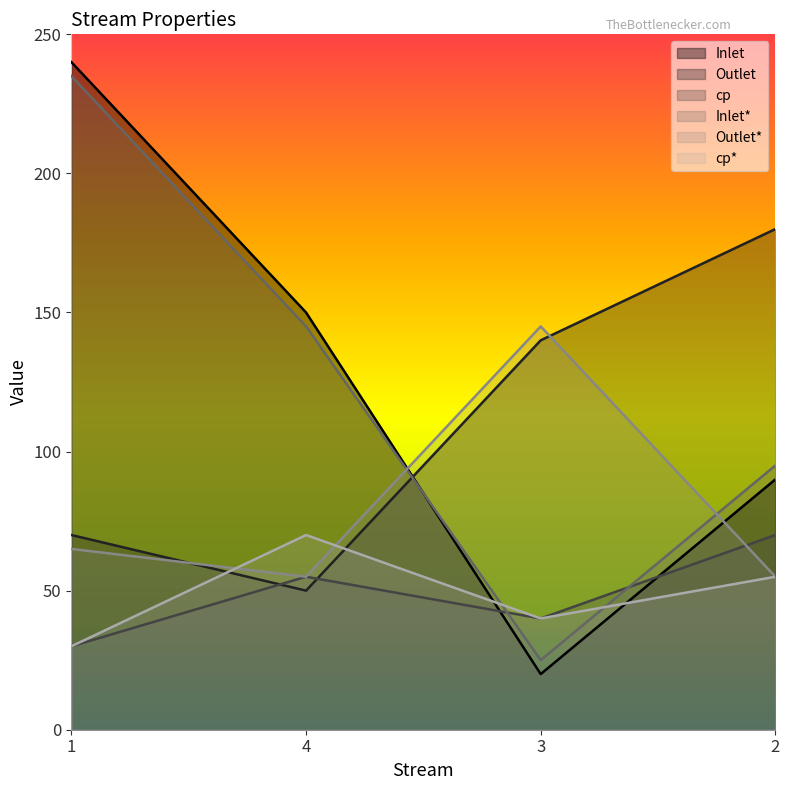

Is the value of cp* at 4 greater than the value of cp at 2?

No